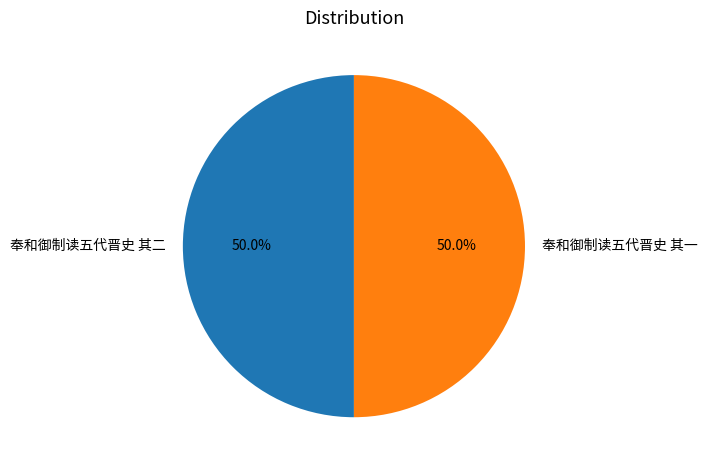

What percentage do 奉和御制读五代晋史 其一 and 奉和御制读五代晋史 其二 together represent?

100.0%